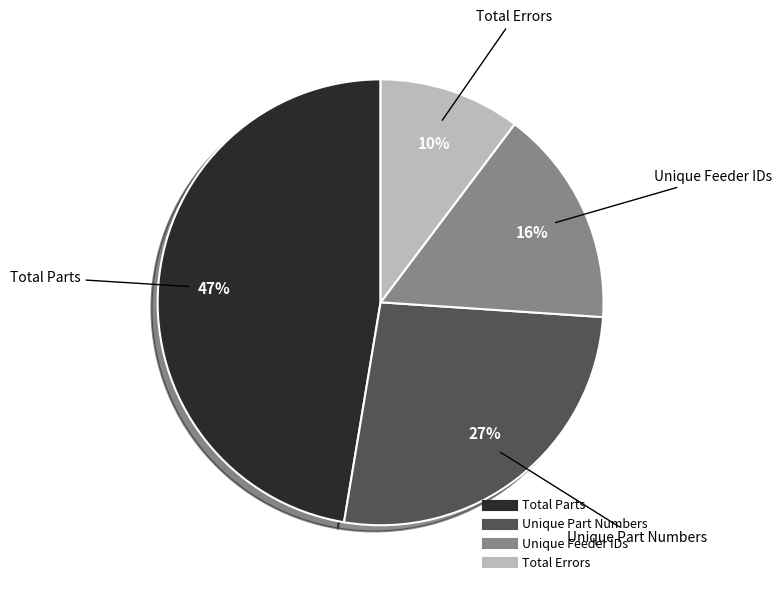

Is it true that Total Errors is 24% of the pie?

False